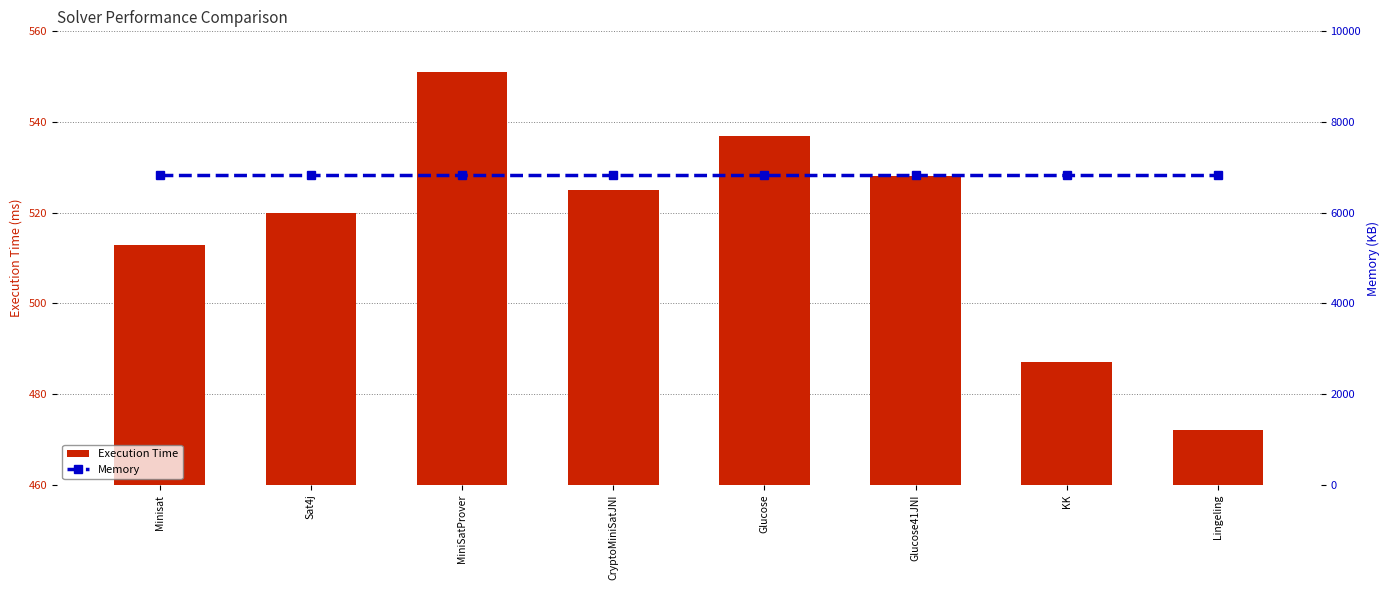

Which label corresponds to the smallest value in the chart?

Lingeling